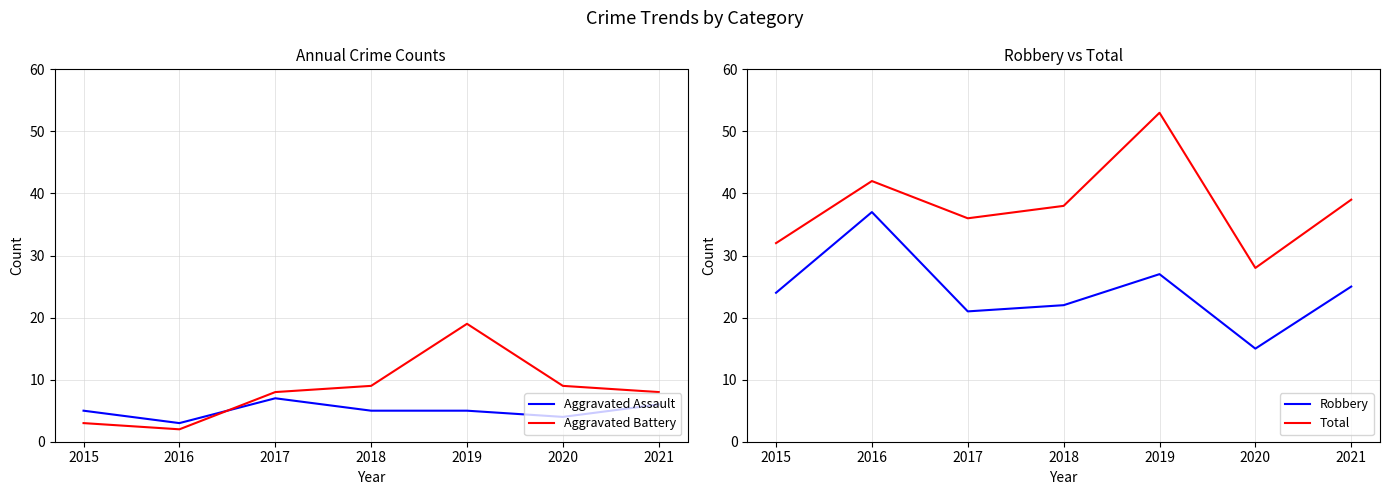

At which category does the chart reach its minimum across all series?

2016